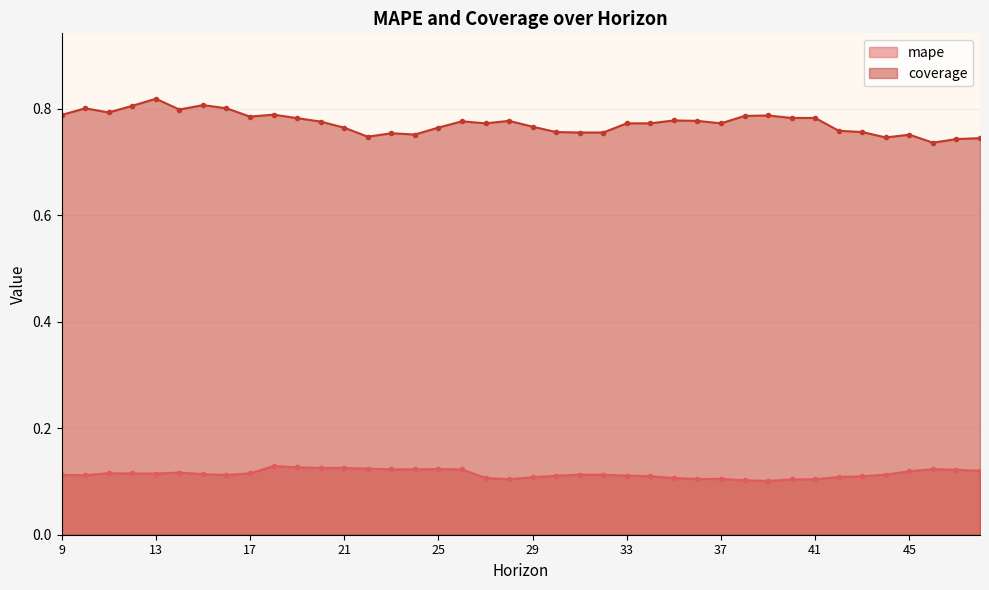

Which series has the largest total across all categories?

coverage